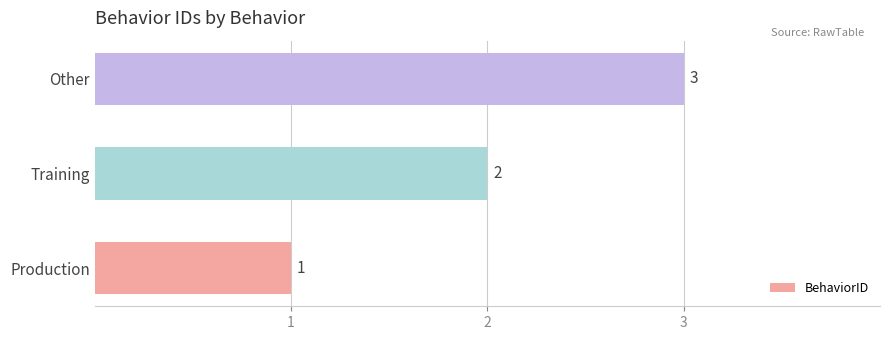

What is the greatest value displayed?

3